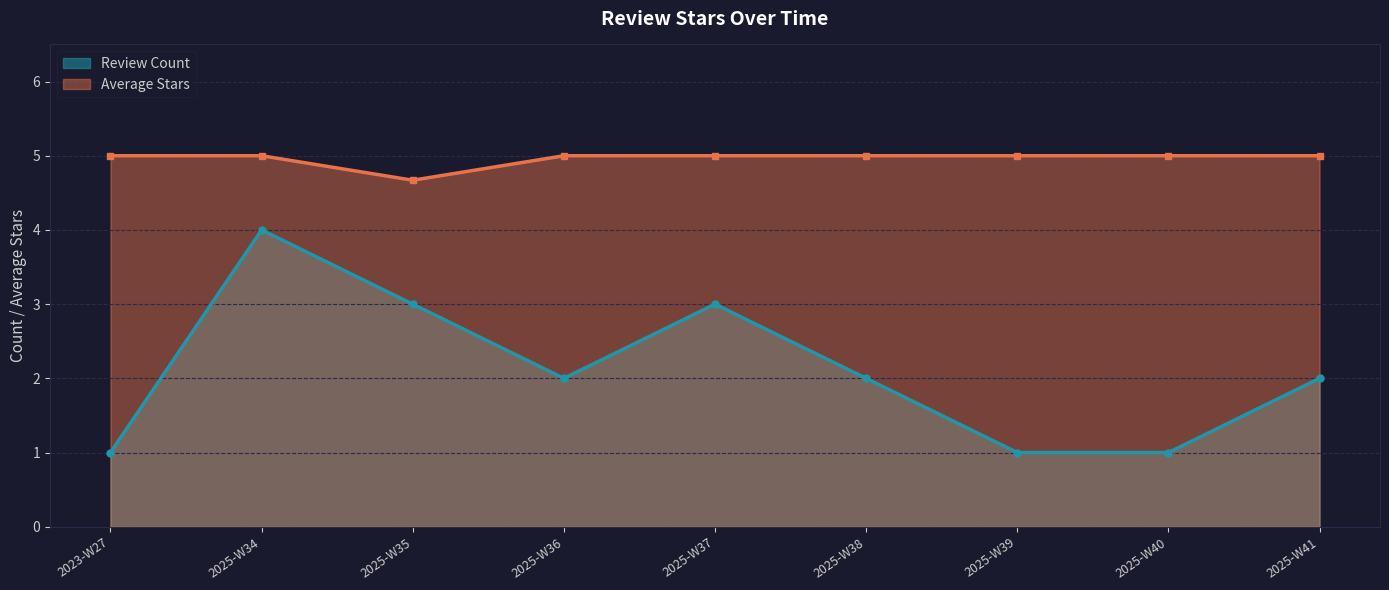

What is the label of the 9th point from the right?

2023-W27